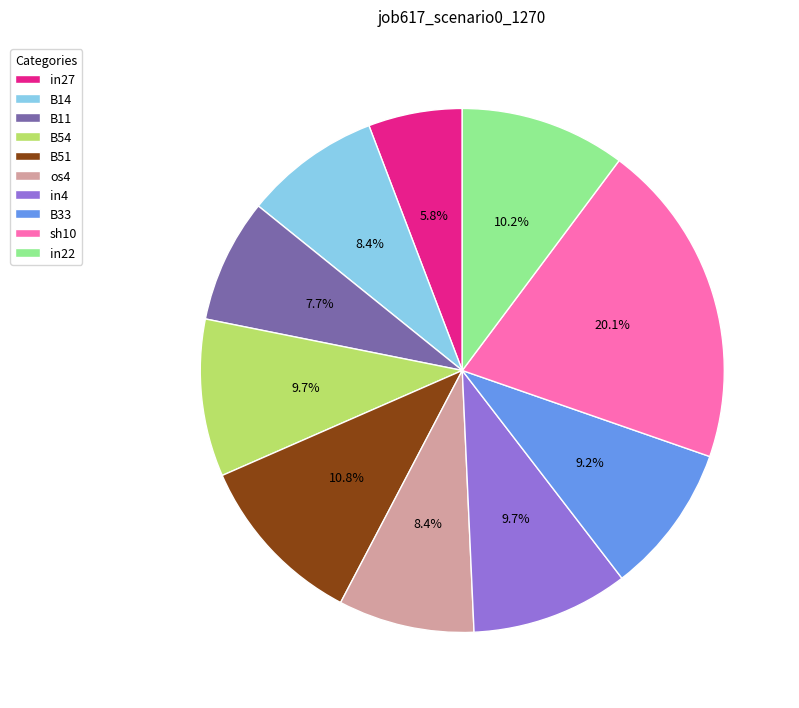

To the nearest percent, what is the average slice percentage?

10%